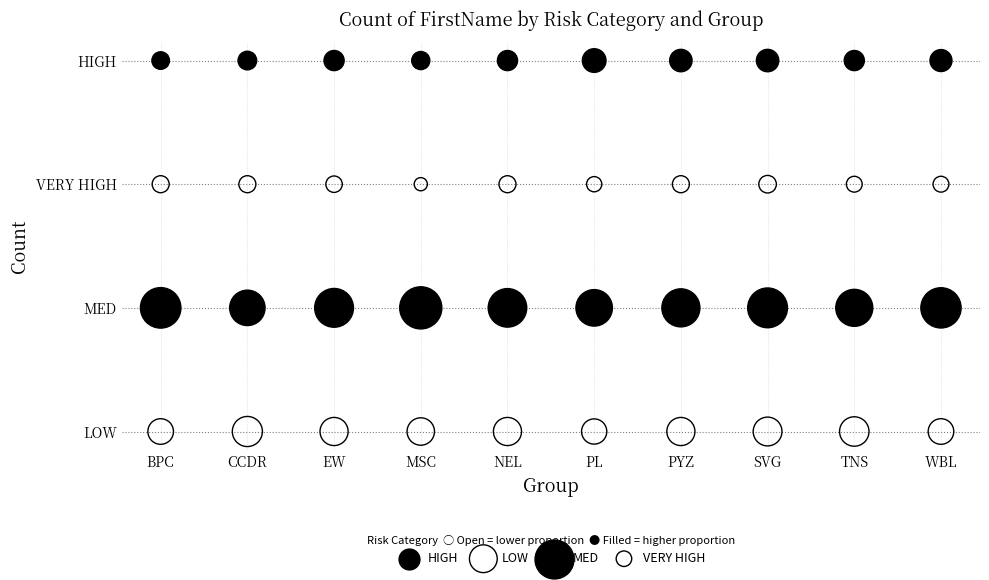

Which series contains the lowest Y value?

LOW